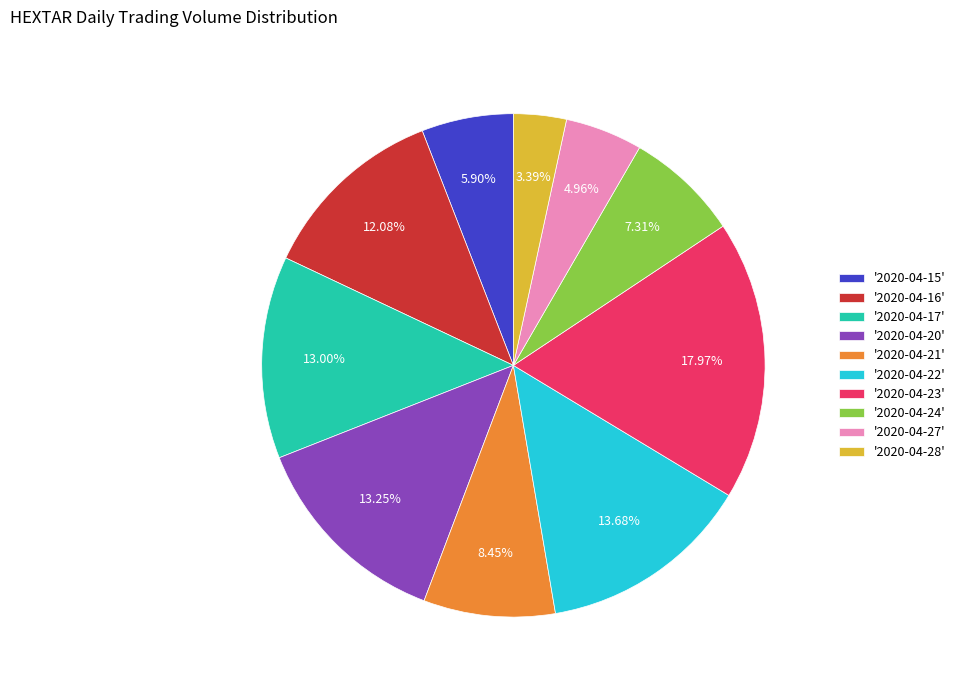

To the nearest percent, what is the difference between the largest and smallest slice percentages?

15%